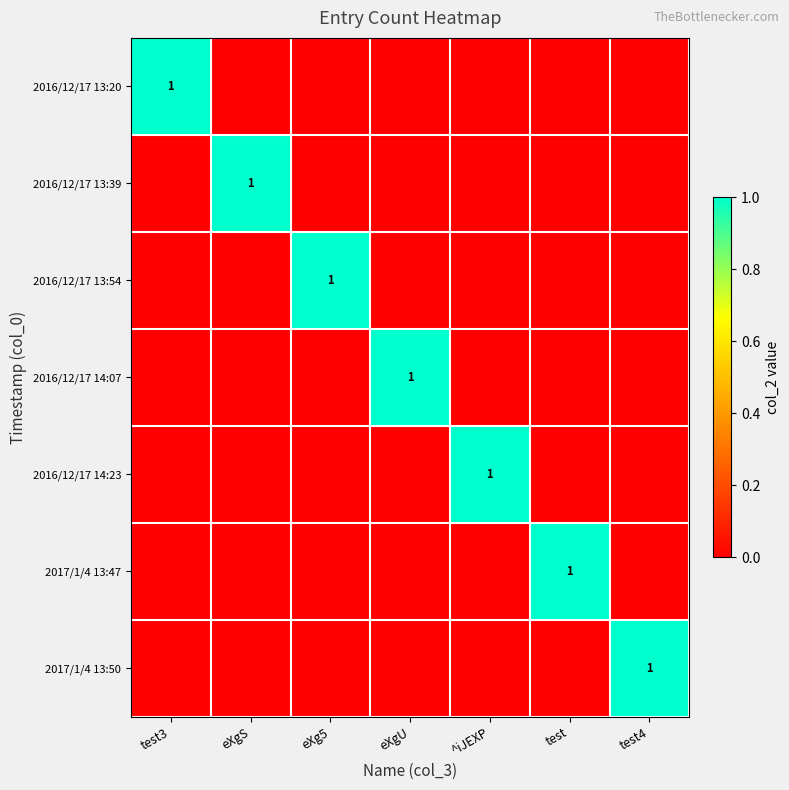

Which series has the largest total across all categories?

2016/12/17 13:20